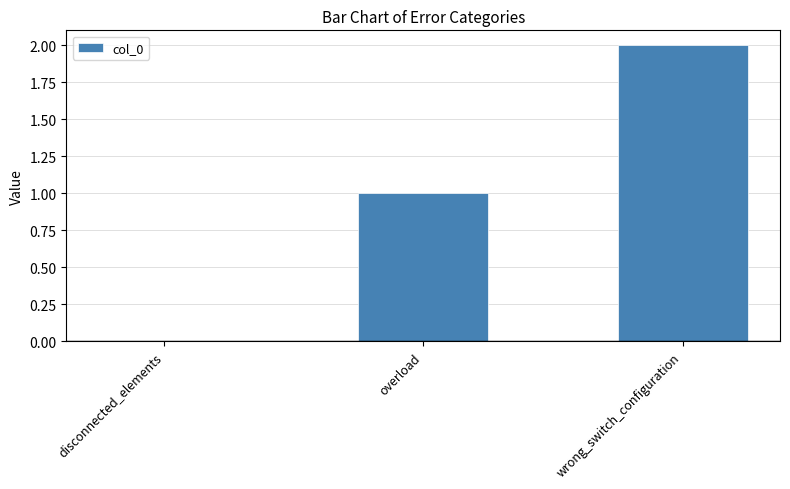

What is the sum of the values at disconnected_elements and wrong_switch_configuration?

2